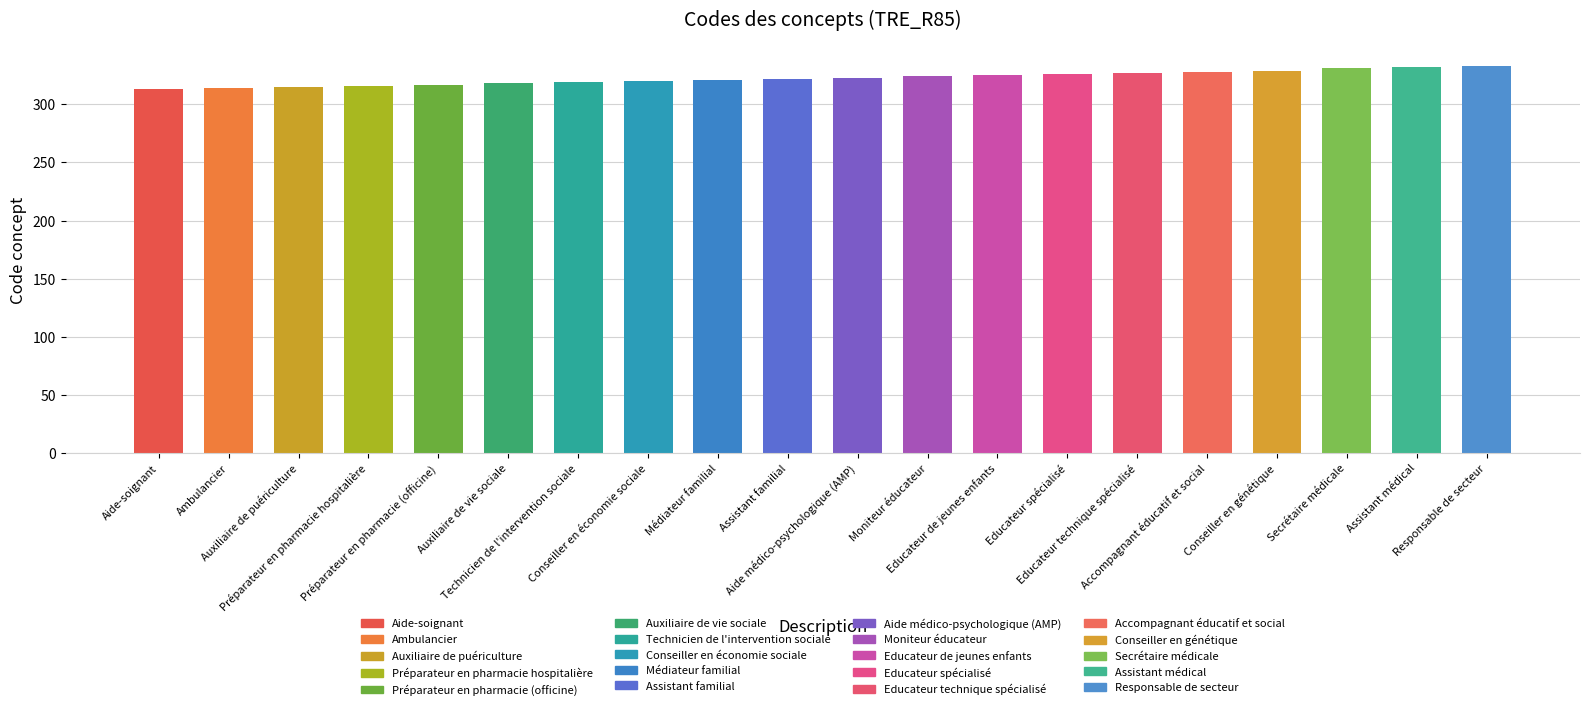

Which has a higher value, Préparateur en pharmacie (officine) or Educateur de jeunes enfants?

Educateur de jeunes enfants